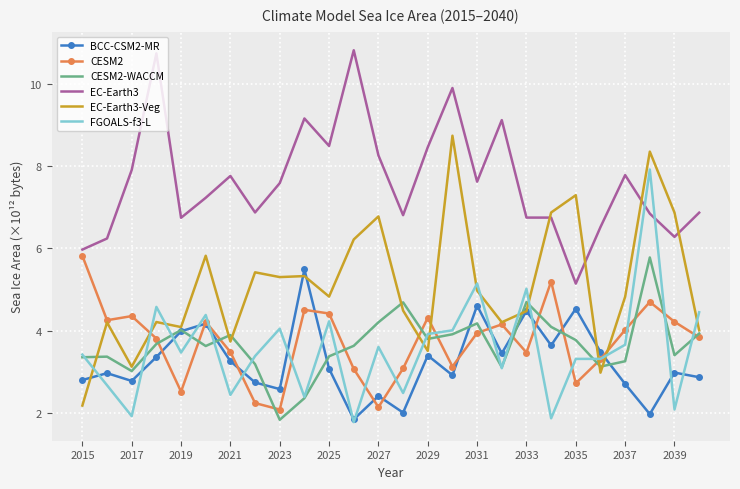

True or false: EC-Earth3-Veg and CESM2 intersect in this chart.

True